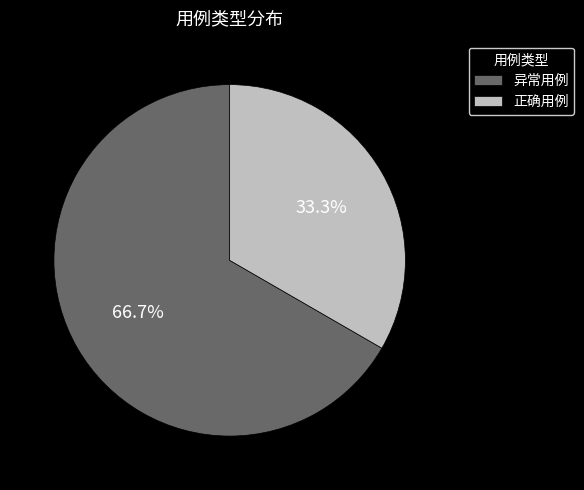

Which slice is the largest?

异常用例